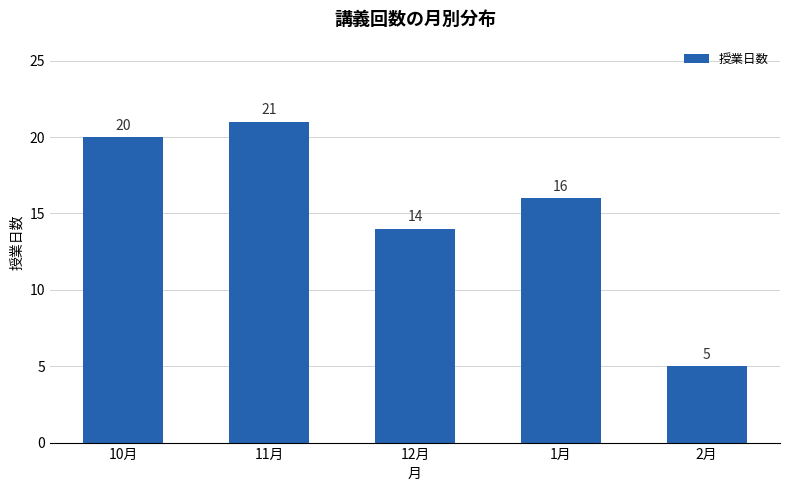

What is the change in value from 11月 to 12月?

-7